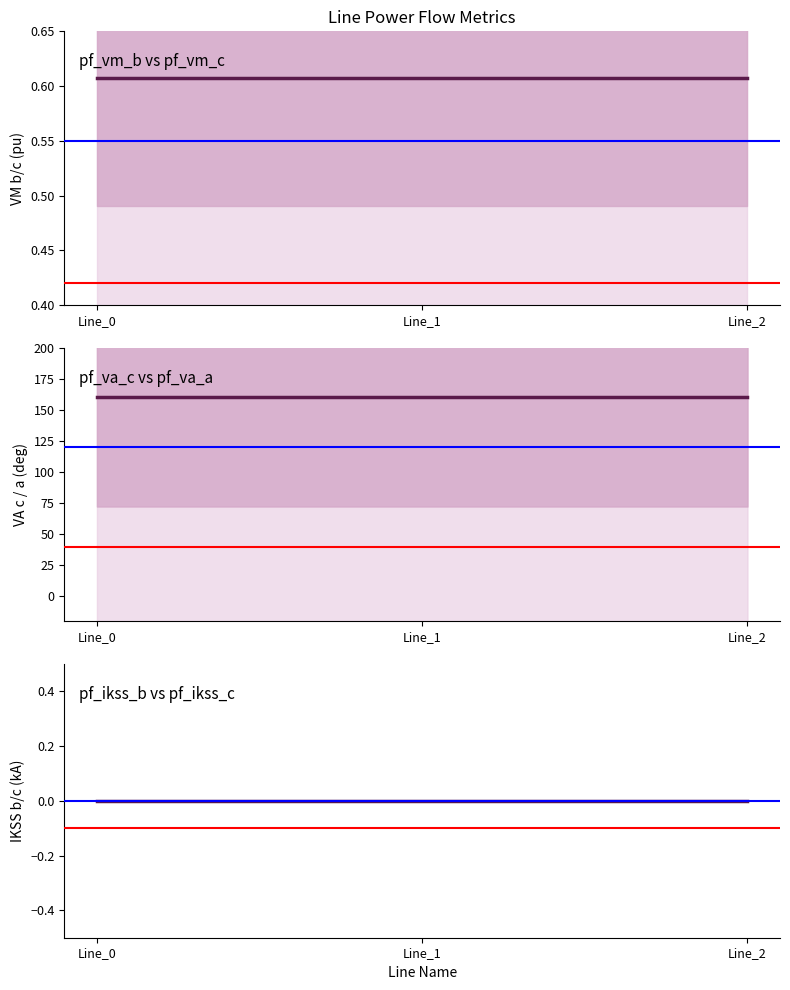

What is the total value across all series at Line_1?

161.2